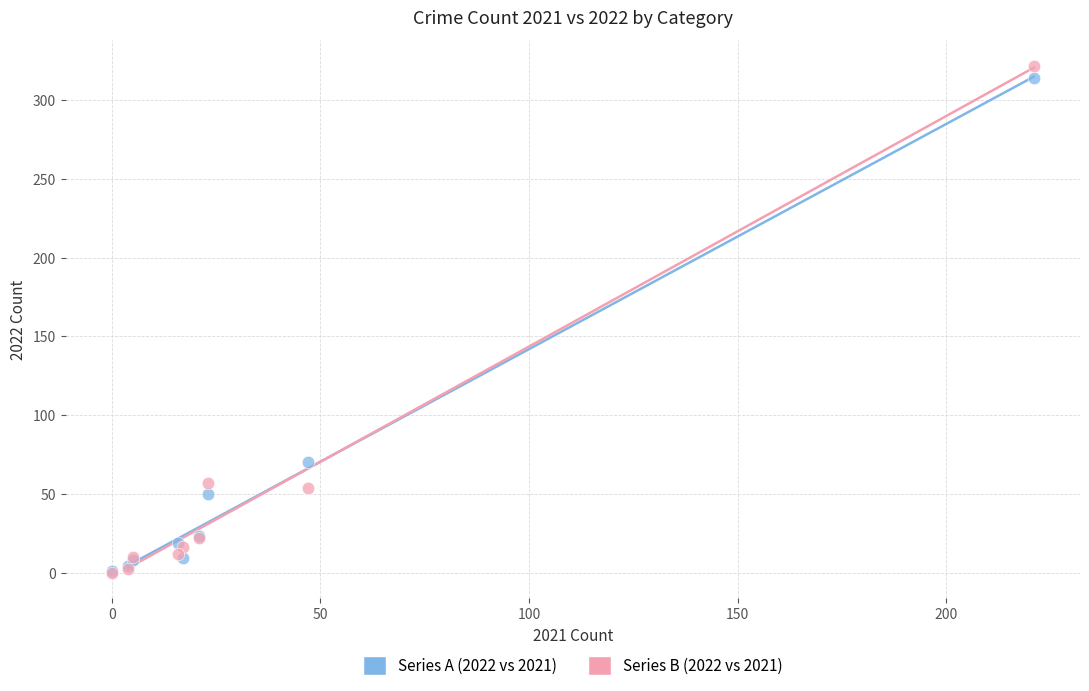

Across all series, what Y value is closest to 161?

70